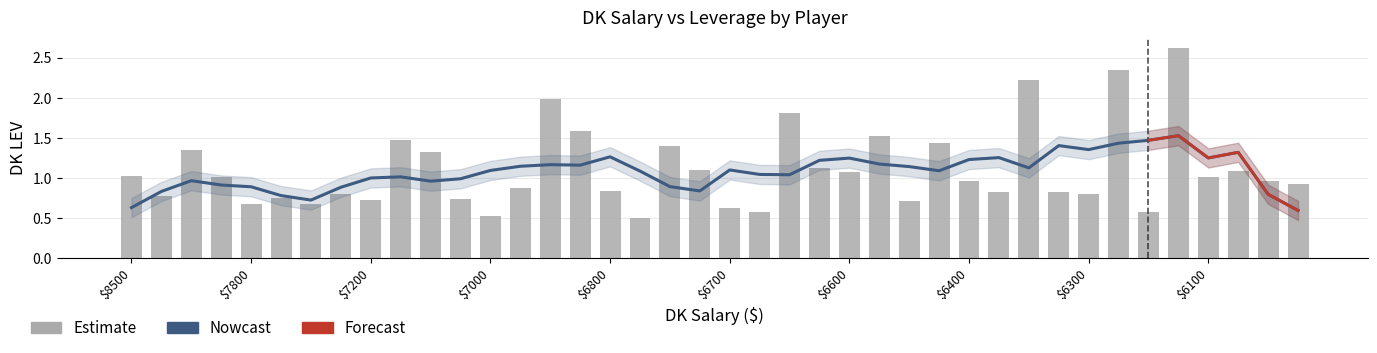

Does the chart contain any negative values?

No